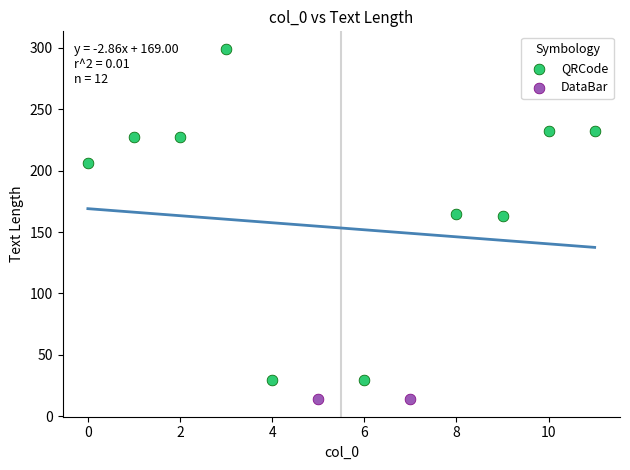

What are all the series names shown in the legend?

QRCode, DataBar